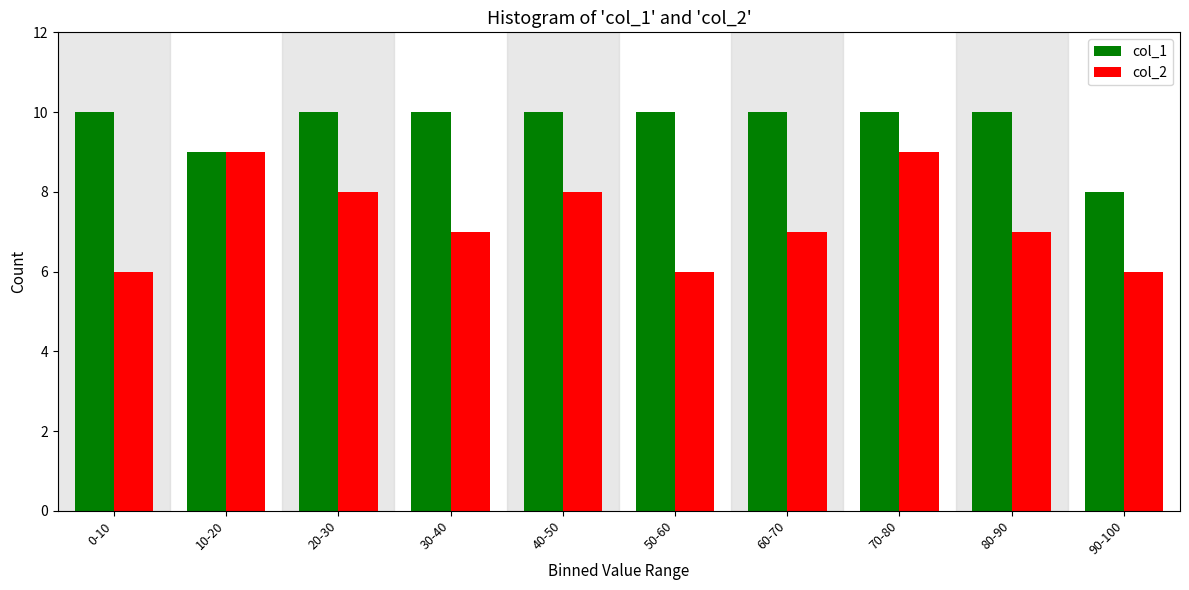

Reading left to right, extract all data points from this chart.

col_1: 0-10=10	10-20=9	20-30=10	30-40=10	40-50=10	50-60=10	60-70=10	70-80=10	80-90=10	90-100=8
col_2: 0-10=6	10-20=9	20-30=8	30-40=7	40-50=8	50-60=6	60-70=7	70-80=9	80-90=7	90-100=6